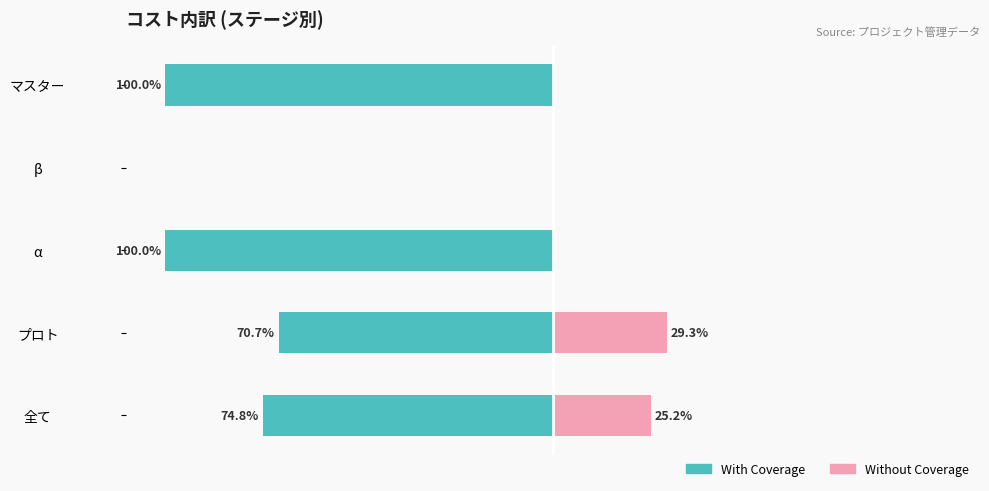

Reading left to right, list all the values displayed in this chart.

With Coverage: -74.8	-70.7	-100.0	0.0	-100.0
Without Coverage: 25.2	29.3	0.0	0.0	0.0